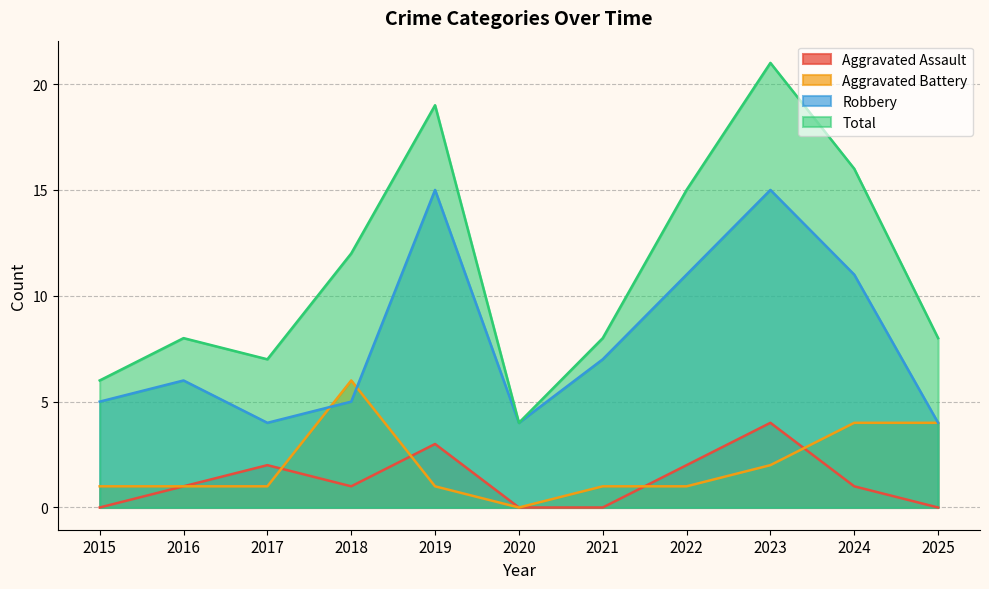

What value does the Total series have at 2022, to the nearest 10?

20